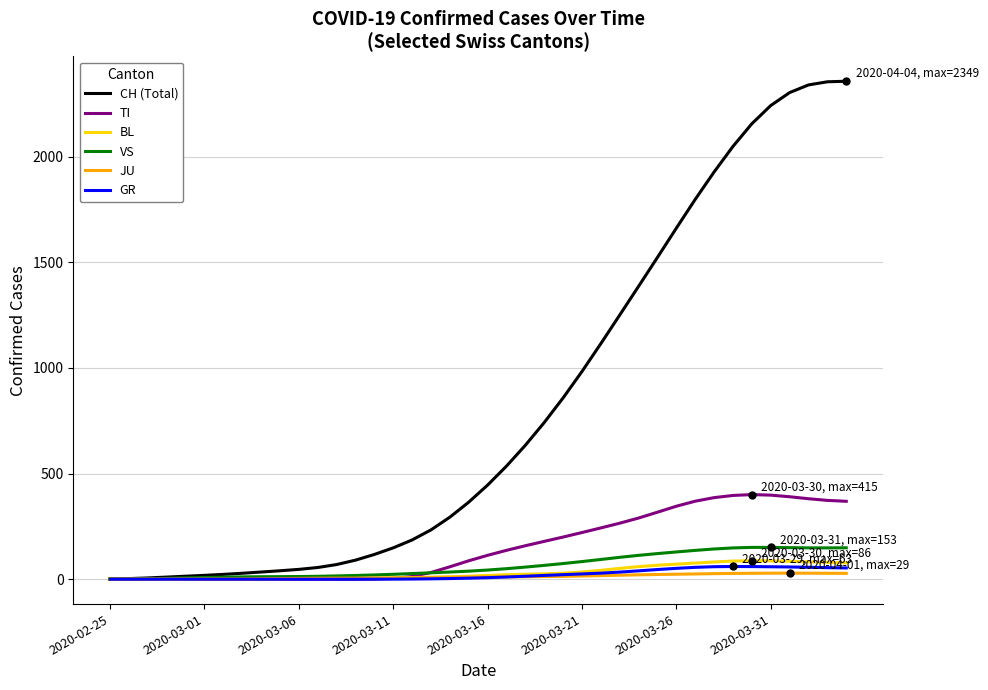

Which series has the largest total across all categories?

CH (Total)